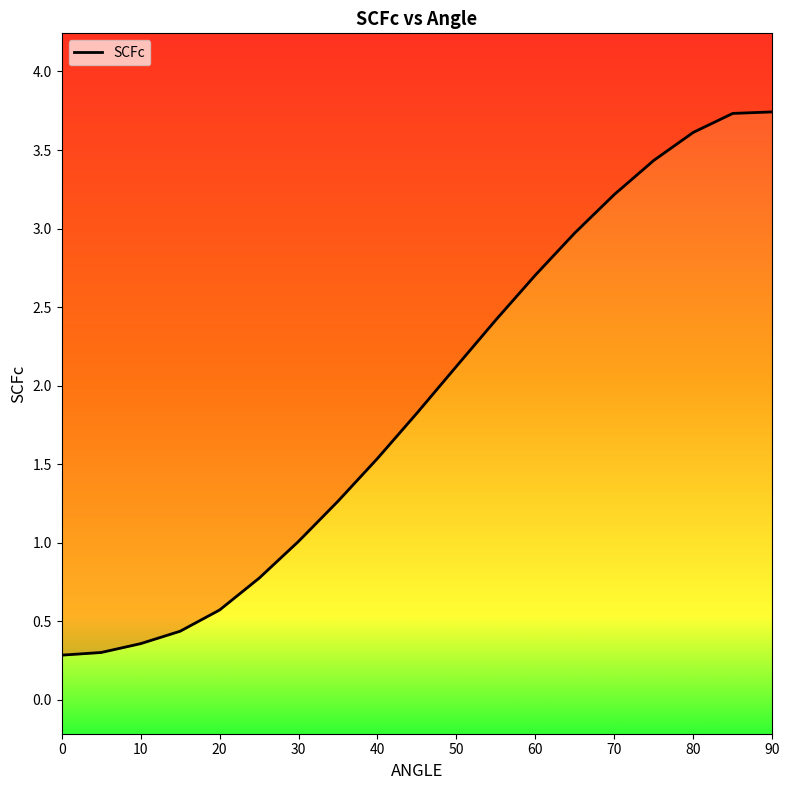

What is the difference between the maximum and second lowest values?

3.4